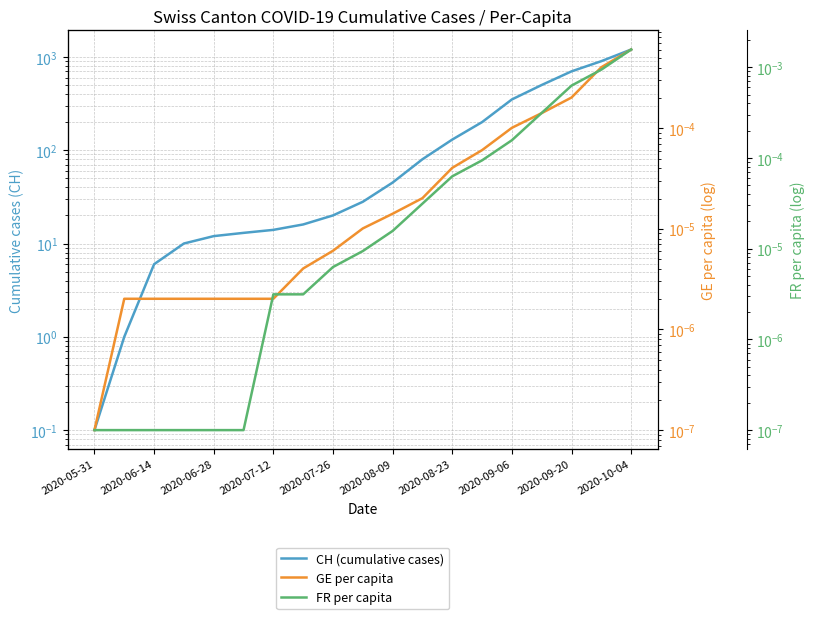

Which has a higher value, 2020-09-20 or 15?

15